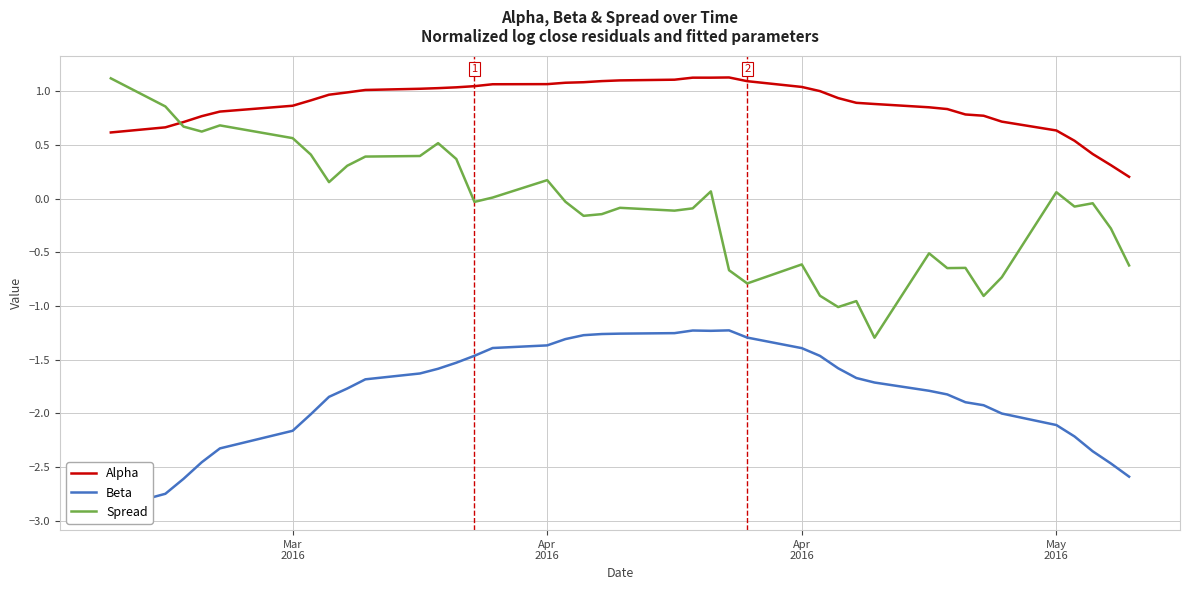

True or false: Spread and Beta intersect in this chart.

False